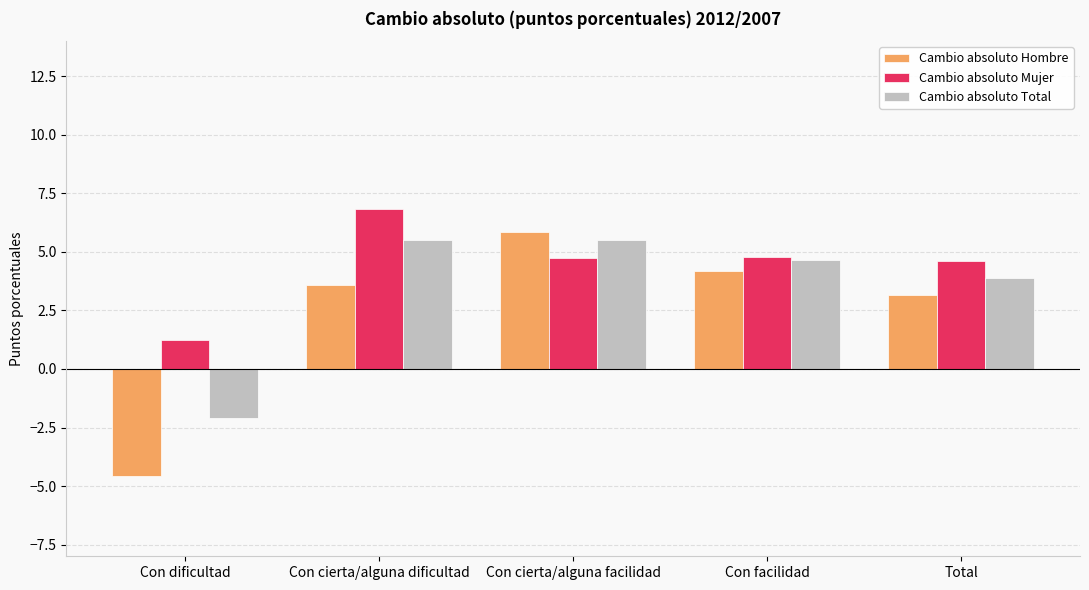

Which series has the widest spread of values?

Cambio absoluto Hombre